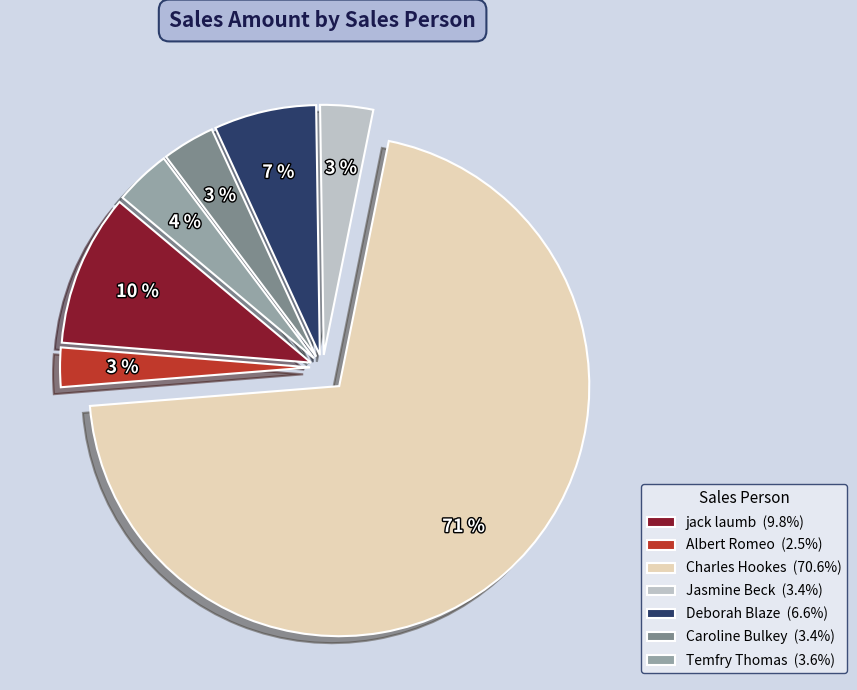

Is the sum of Caroline Bulkey (3.4%) and Charles Hookes (70.6%) greater than half?

Yes